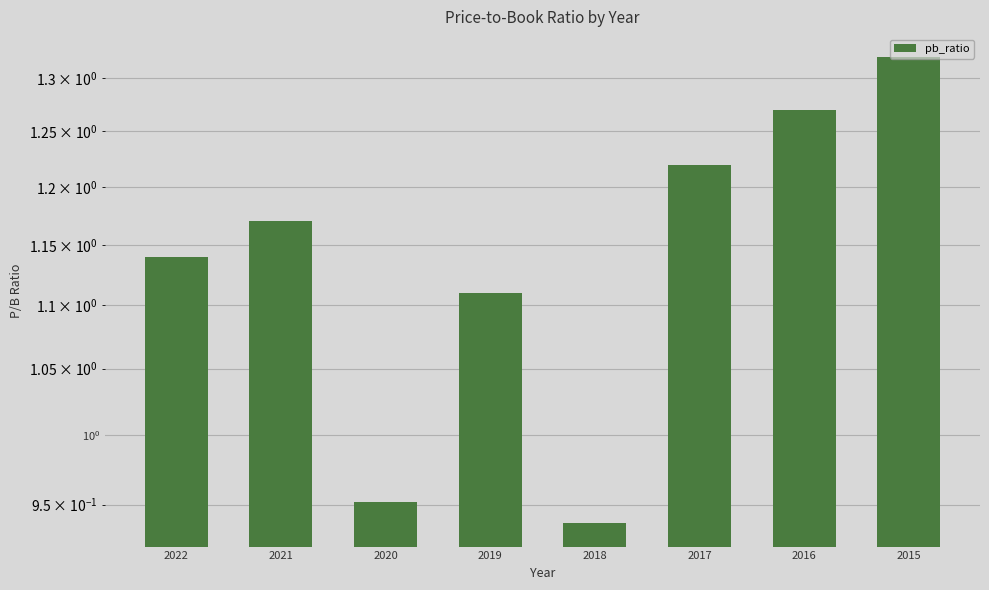

At which label is the value closest to 1?

2020